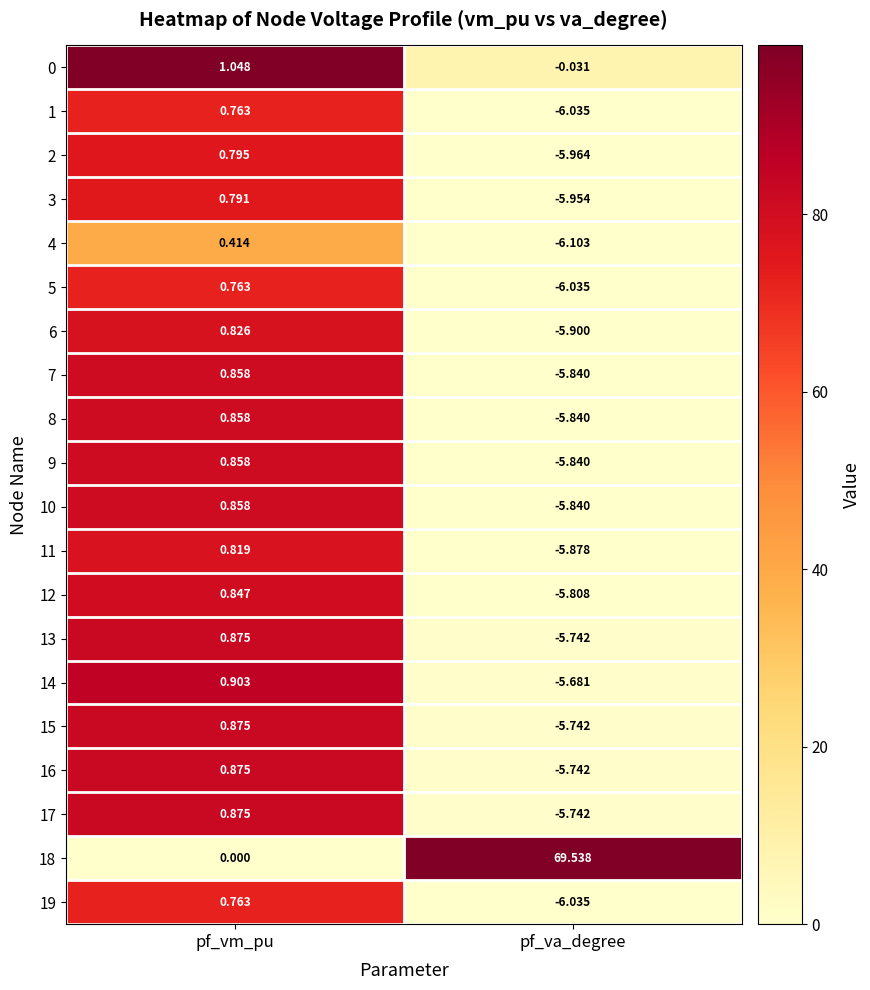

At which label does 6 first exceed 0?

pf_vm_pu